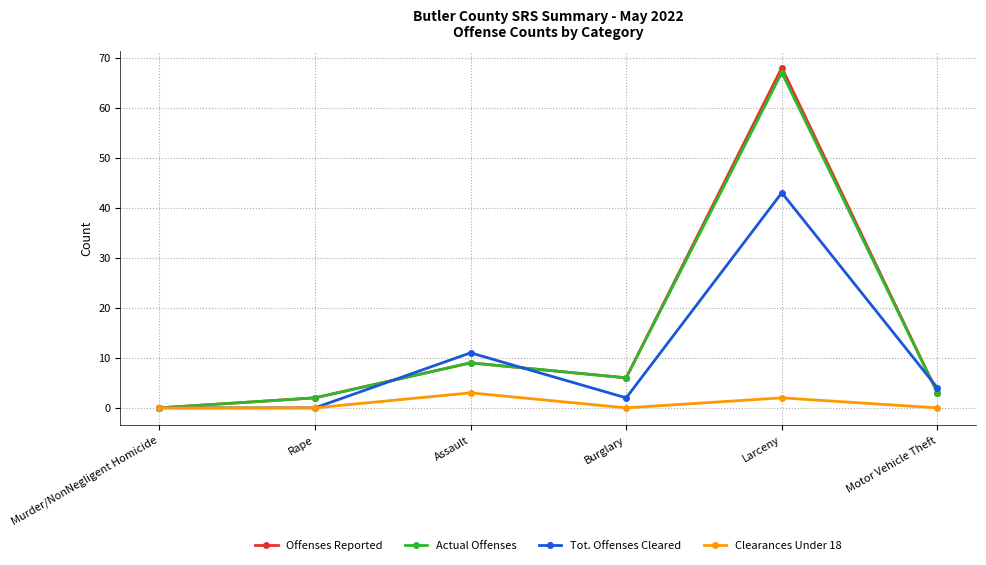

How many lines are shown in the chart?

4